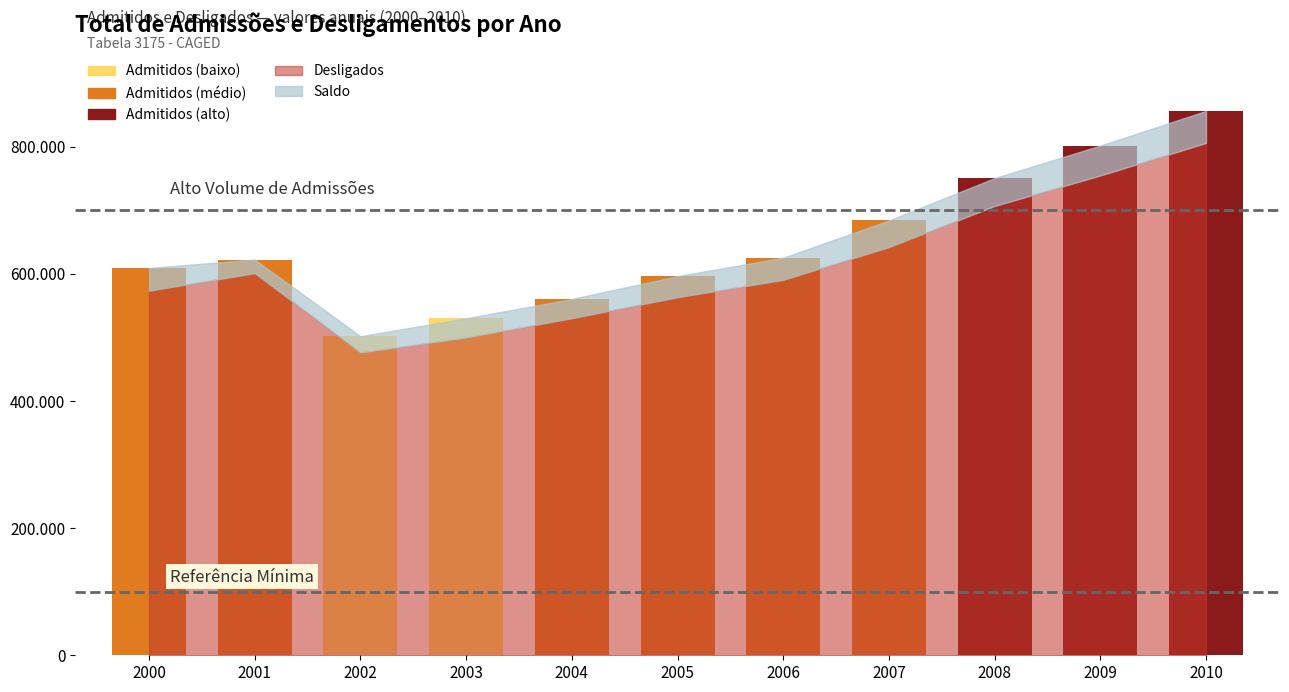

What is the spread (max minus min) of values at 2008?

706572